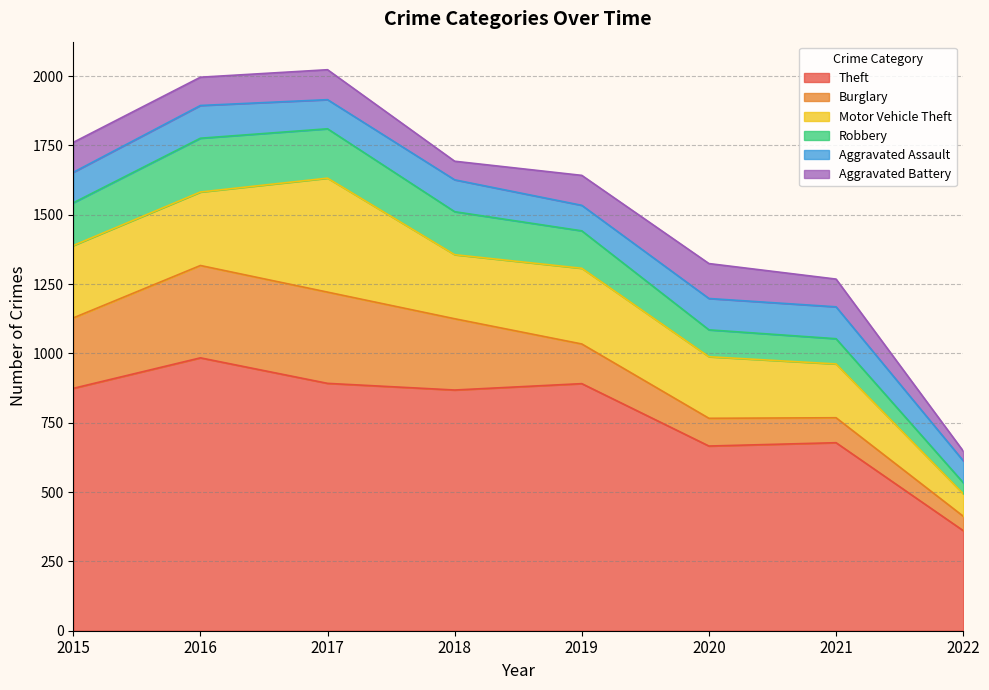

Reading left to right, transcribe all the data shown in this chart.

Theft: 2015=874	2016=984	2017=892	2018=868	2019=891	2020=666	2021=678	2022=361
Burglary: 2015=254	2016=333	2017=329	2018=257	2019=143	2020=100	2021=90	2022=52
Motor Vehicle Theft: 2015=261	2016=265	2017=411	2018=231	2019=273	2020=222	2021=194	2022=81
Robbery: 2015=154	2016=194	2017=178	2018=155	2019=135	2020=97	2021=91	2022=40
Aggravated Assault: 2015=110	2016=118	2017=105	2018=115	2019=92	2020=113	2021=115	2022=79
Aggravated Battery: 2015=108	2016=102	2017=108	2018=67	2019=108	2020=126	2021=100	2022=35